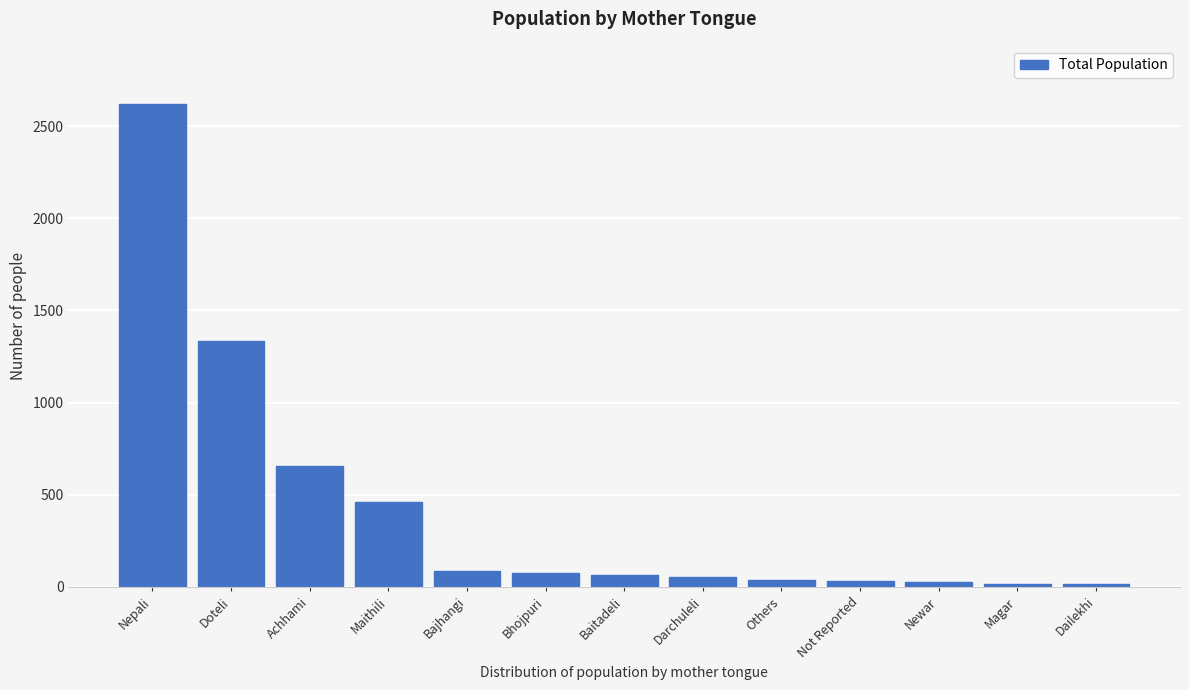

What is the difference between the maximum and second lowest values?

2603